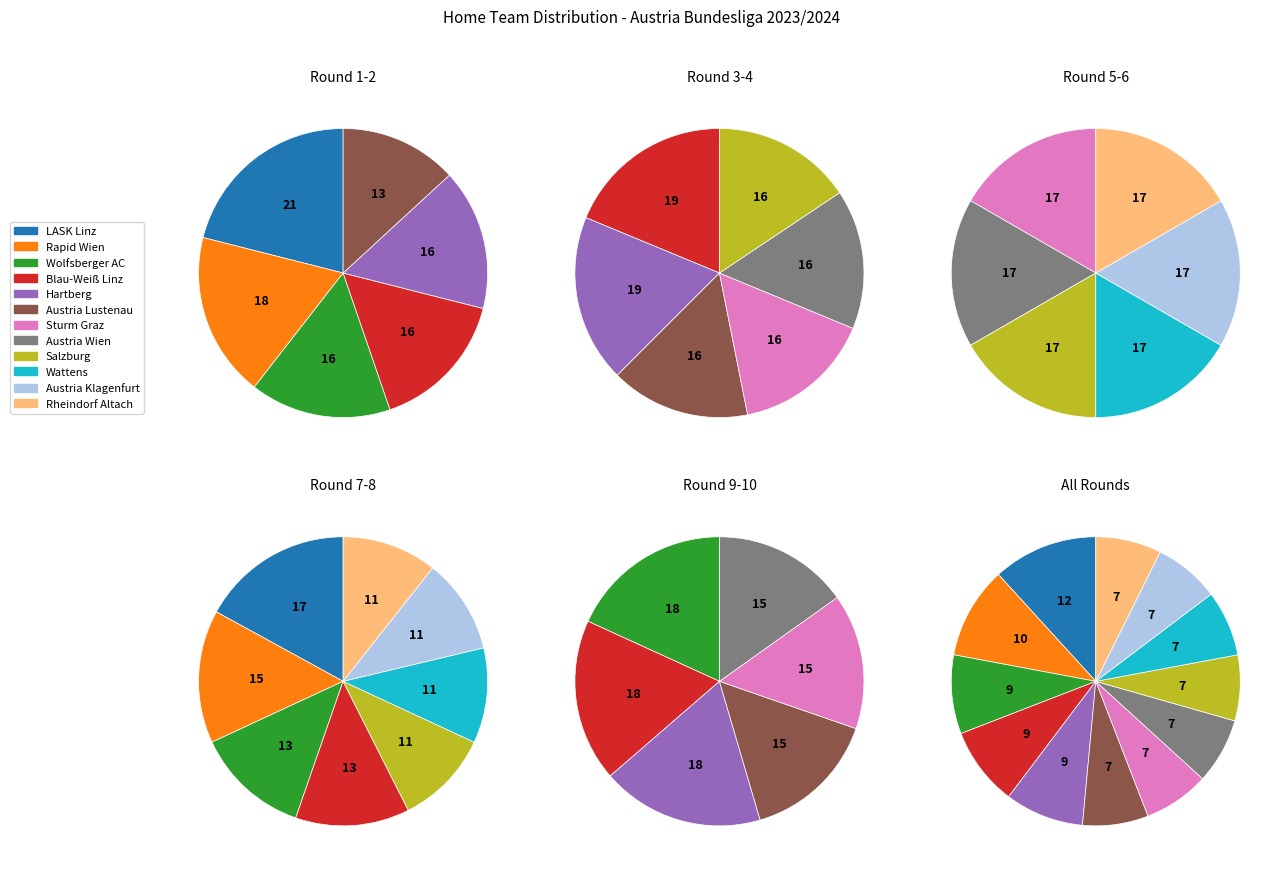

Count the number of slices in the pie.

12